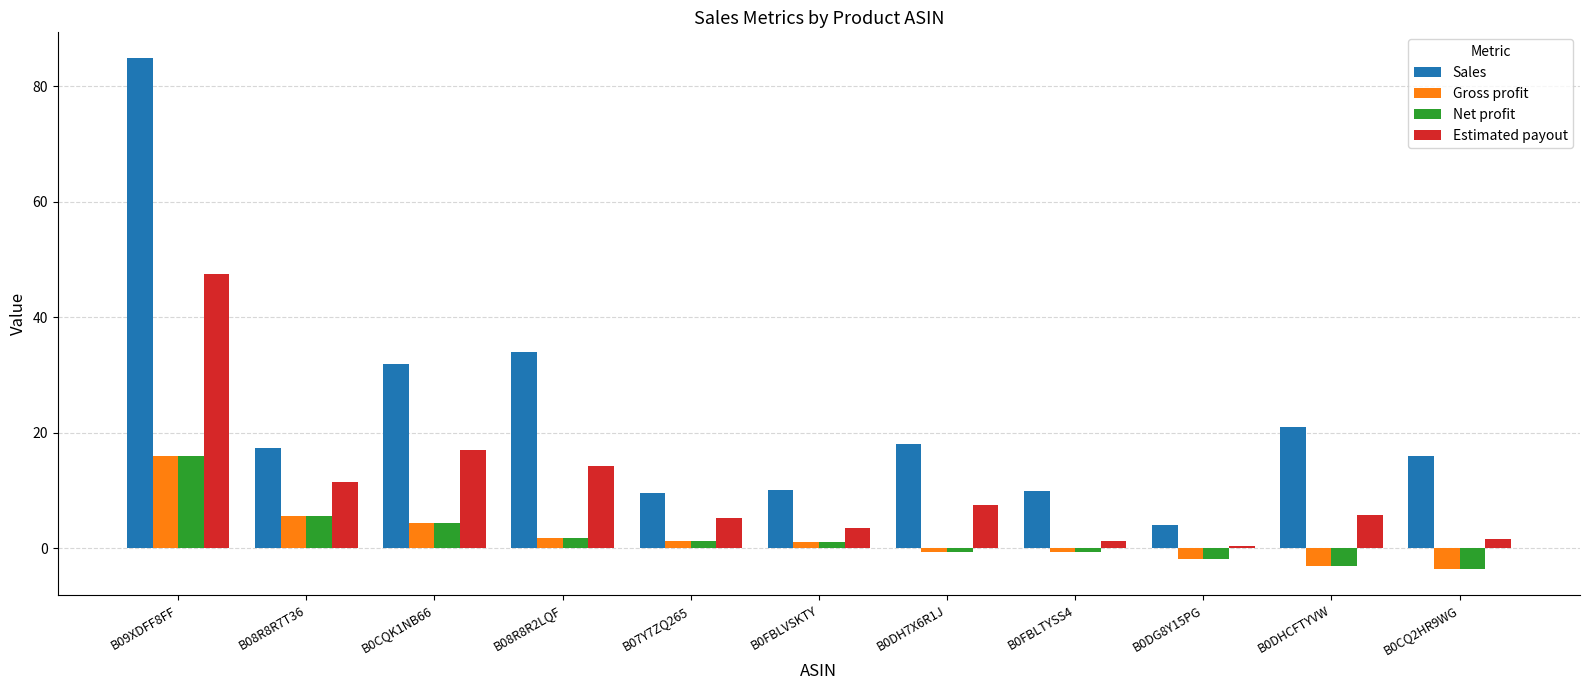

How many values in the Net profit series are below 1?

5